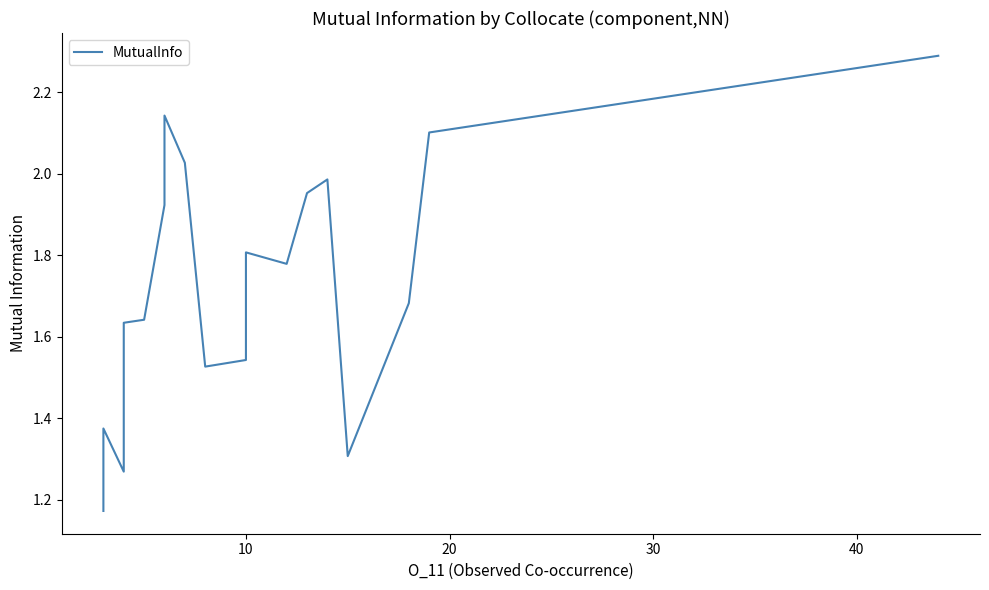

Reading right to left, what are all the values shown in this chart?

2.3	2.1	1.7	1.3	2.0	2.0	1.8	1.8	1.5	1.5	2.0	2.1	1.9	1.6	1.6	1.5	1.3	1.4	1.3	1.2